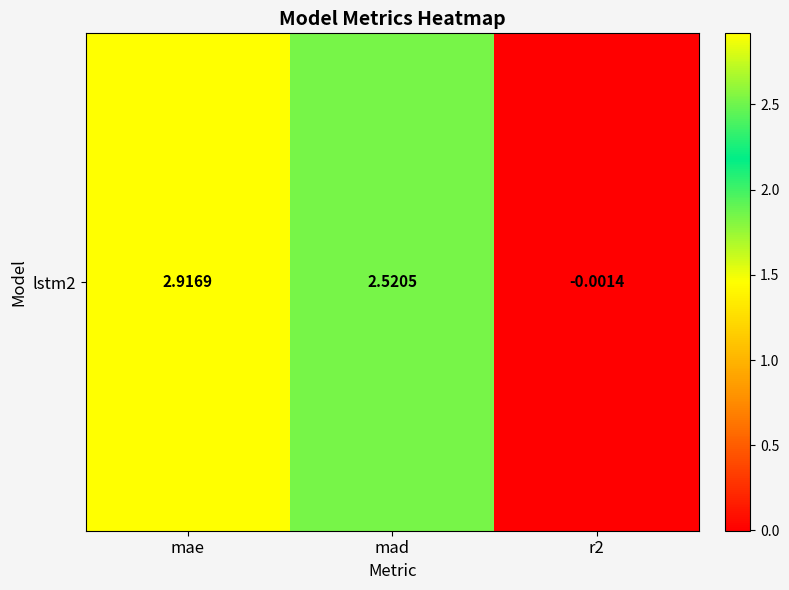

What is the greatest value displayed?

2.9